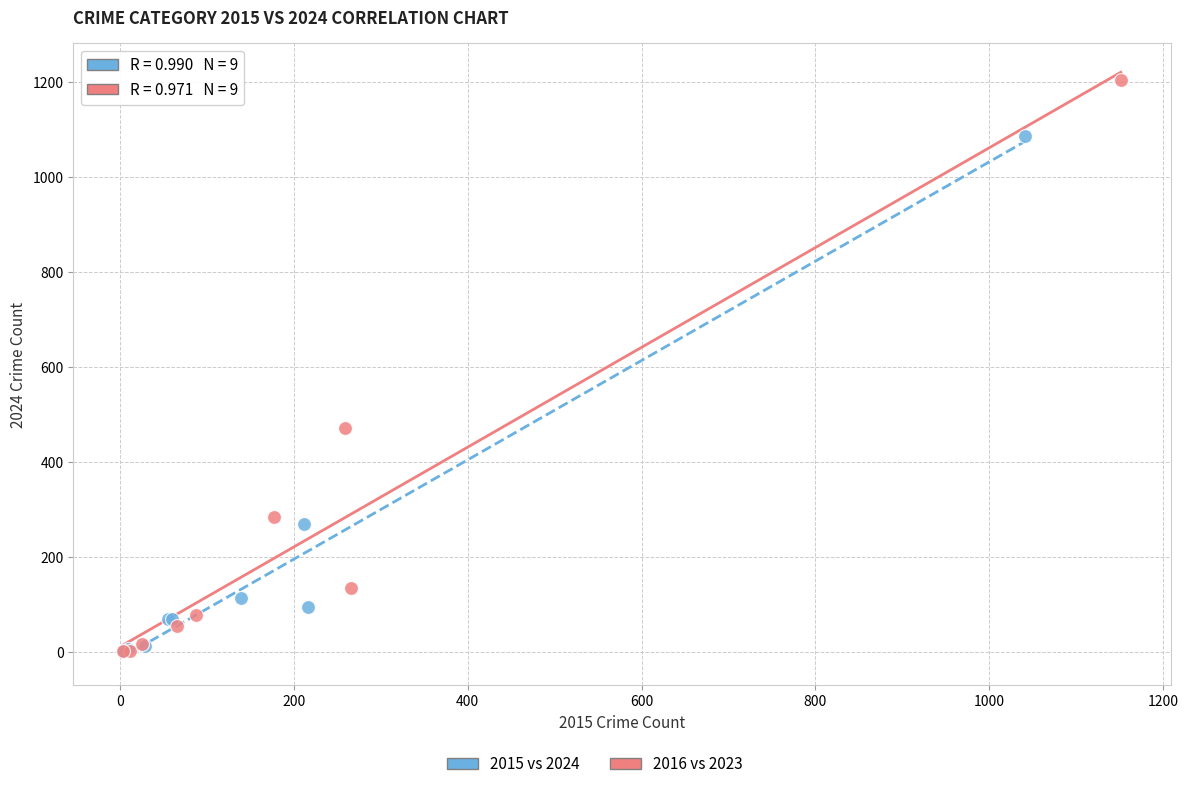

Which series reaches the maximum Y coordinate?

2016 vs 2023